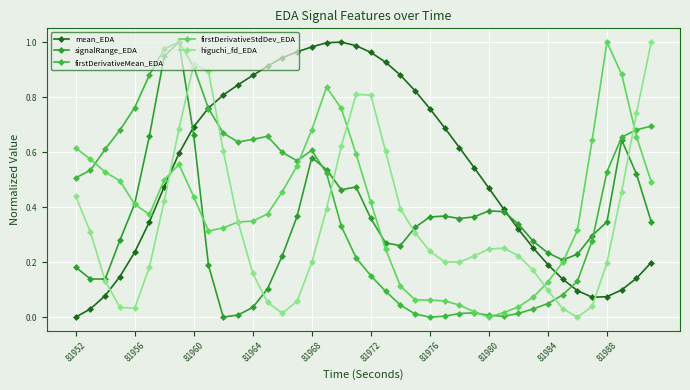

Count the number of categories in the chart.

40